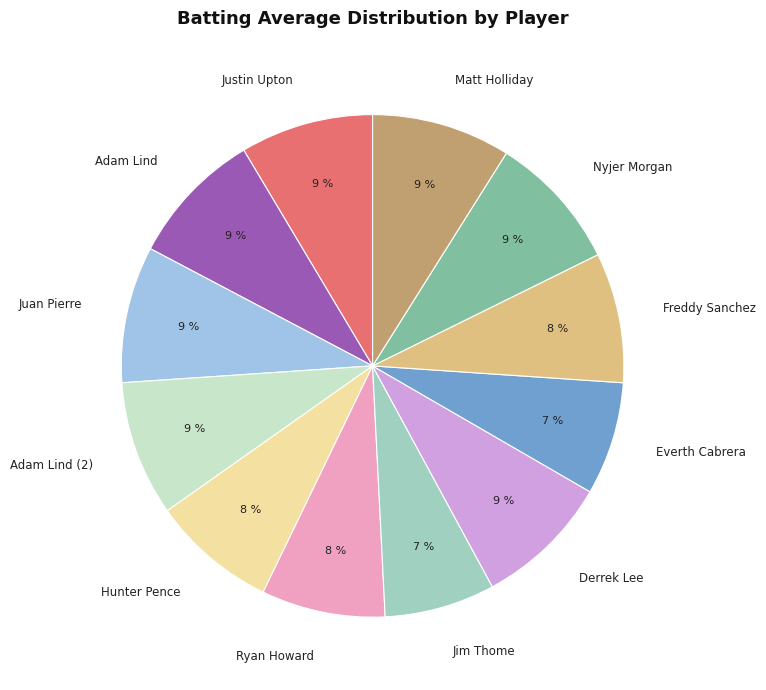

True or false: Freddy Sanchez accounts for 8% of the total.

True